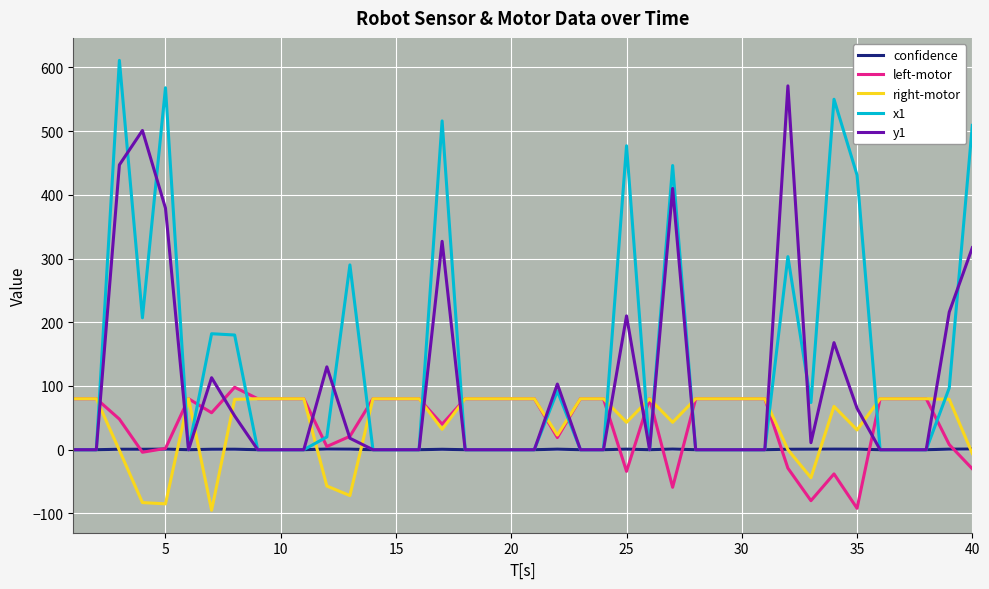

Which series has the largest total across all categories?

x1